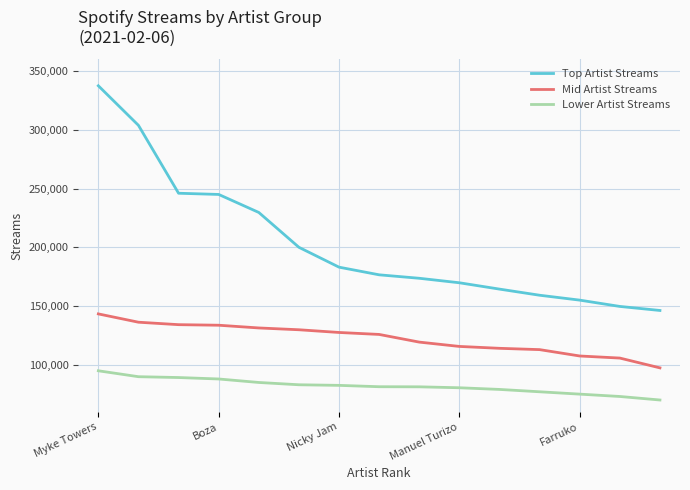

What are all the series names shown in the legend?

Top Artist Streams, Mid Artist Streams, Lower Artist Streams